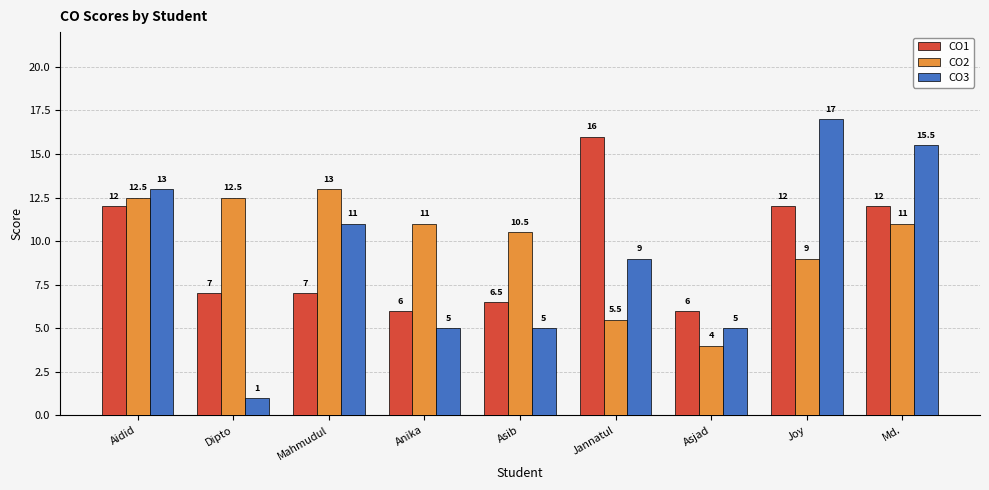

How many bars are there in total?

27